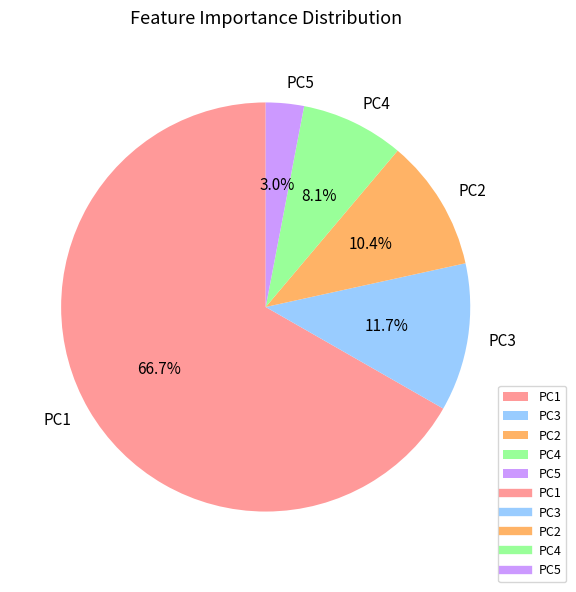

What portion of the pie excludes PC5?

97.0%